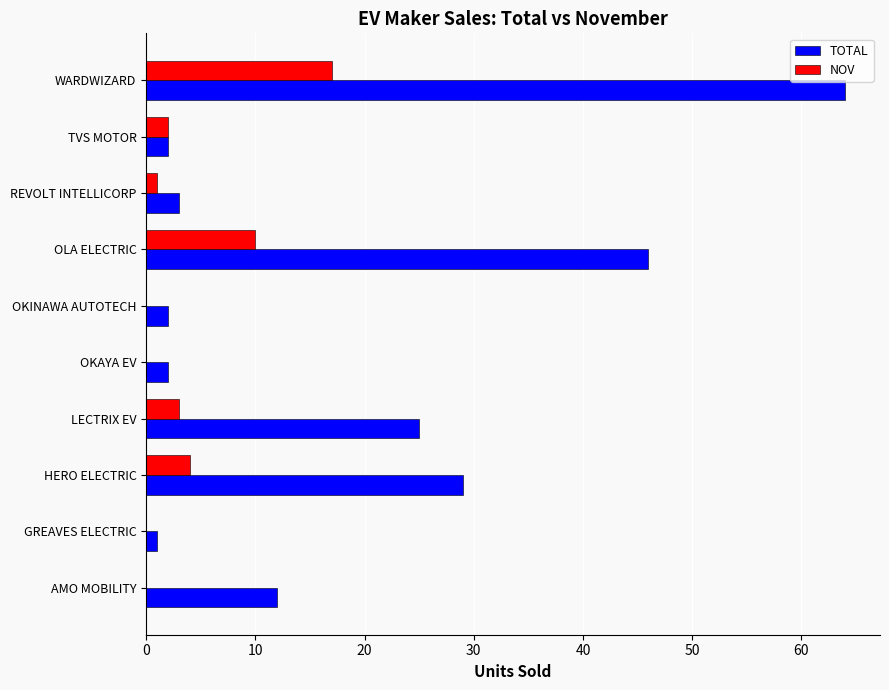

At which category is the sum across all series the highest?

WARDWIZARD